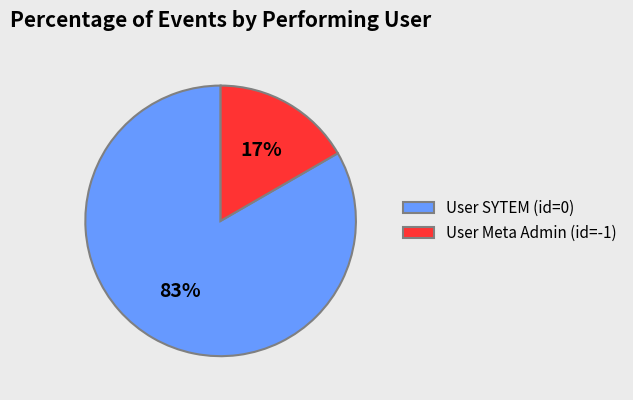

How many segments does this pie chart have?

2